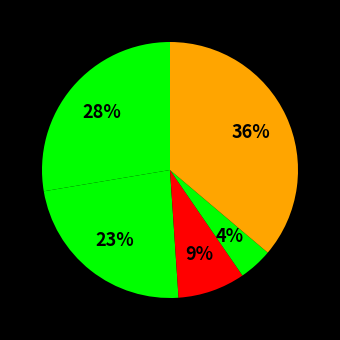

How many slices are in this pie chart?

5